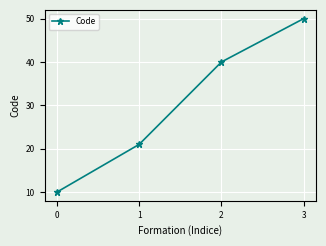

How many lines are shown in the chart?

1